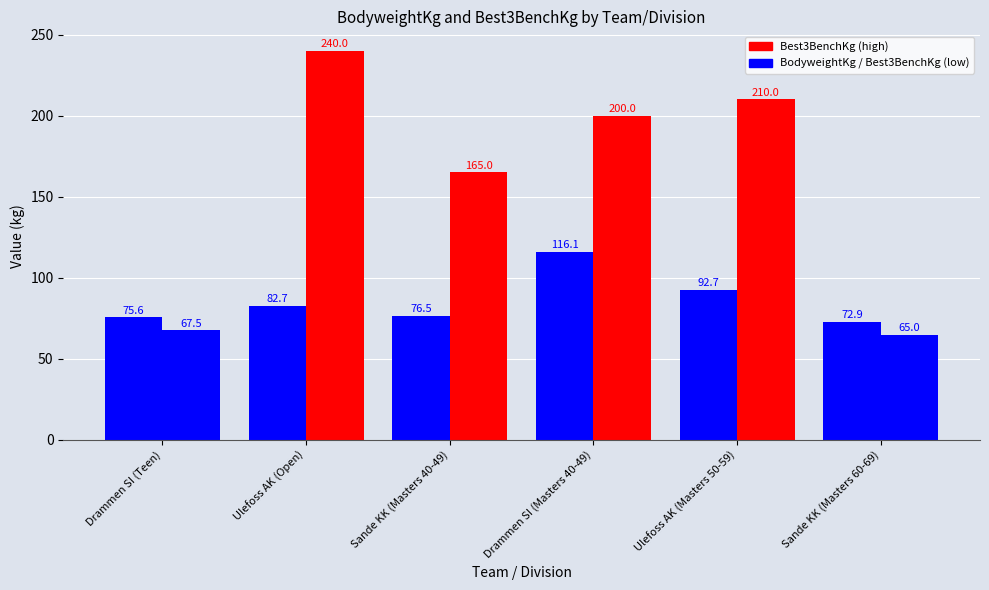

Are the bars horizontal?

No